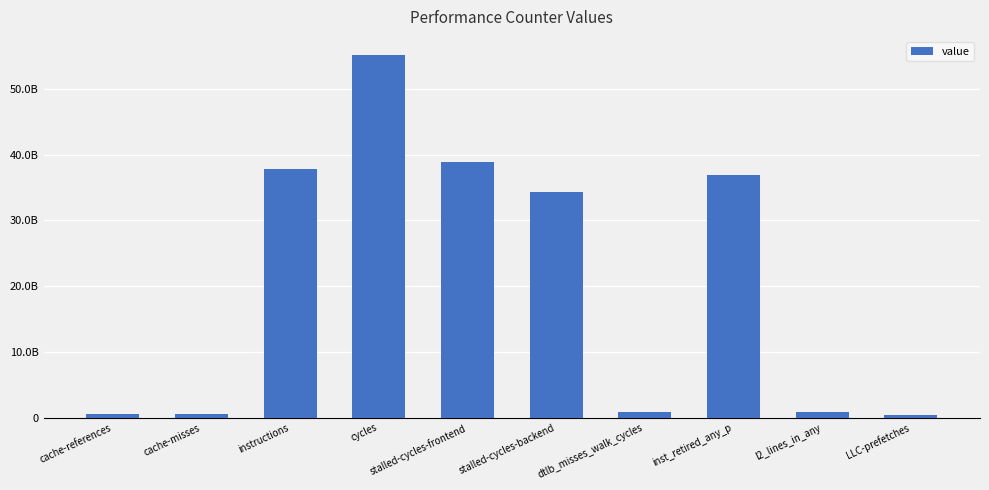

Reading left to right, list all the values displayed in this chart.

559735014	507755042	37855491977	55129347650	38855661198	34229157089	846091421	36869540568	880438420	332352992